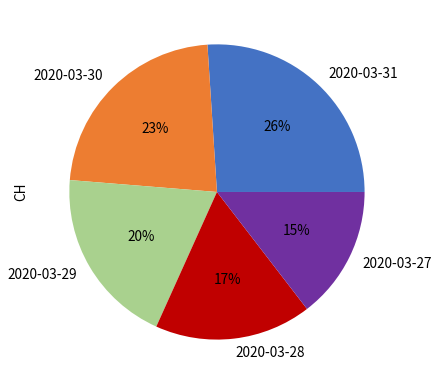

To the nearest percent, what portion does 2020-03-27 represent?

15%